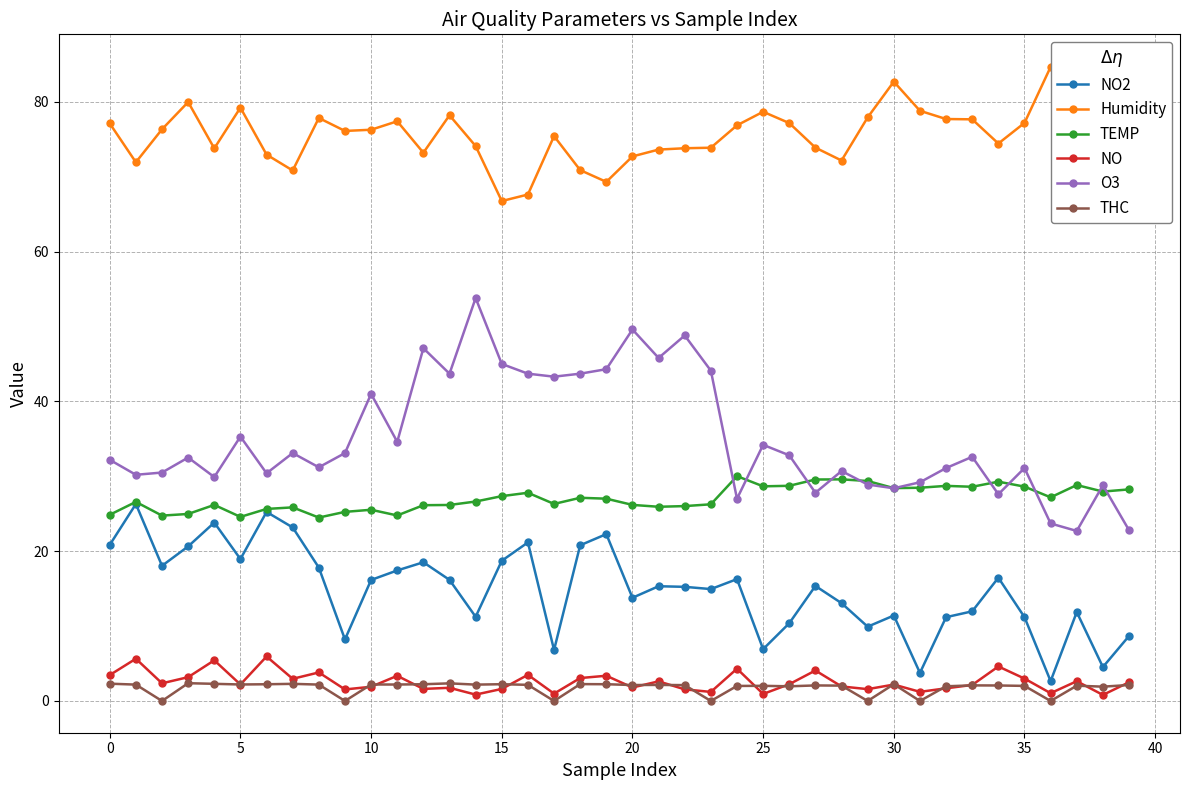

True or false: THC and NO2 cross at least once.

False